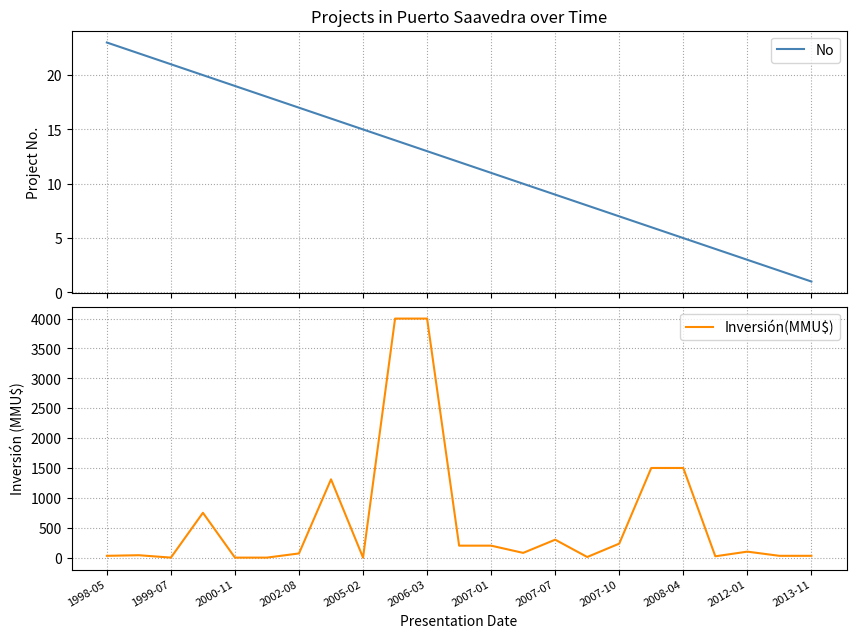

Does the chart display data point markers on the line(s)?

No